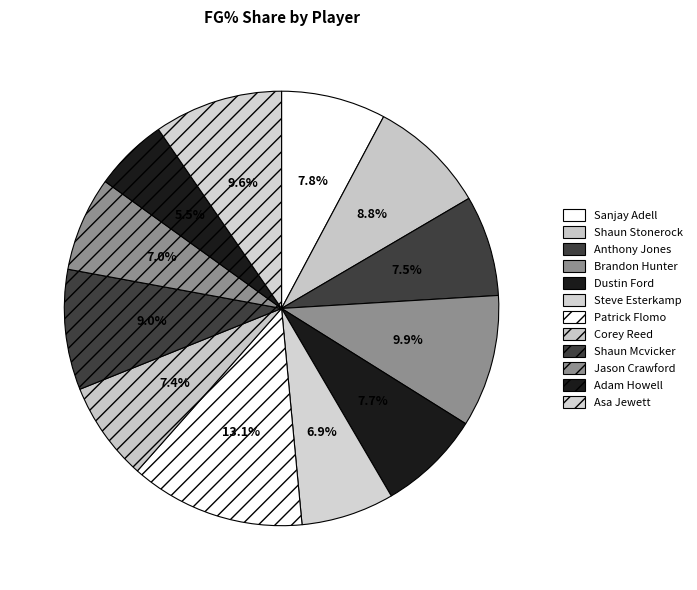

Is there any slice that represents more than half of the pie?

No